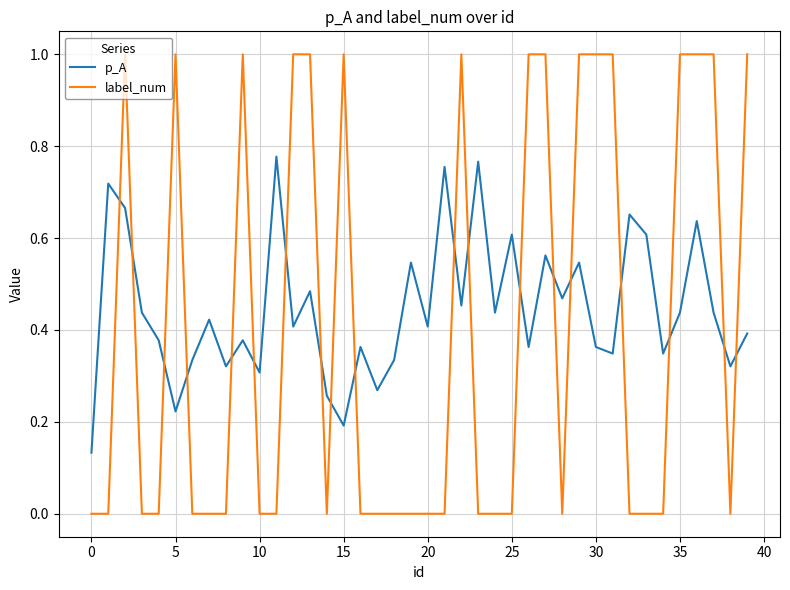

What are all the series names shown in the legend?

p_A, label_num